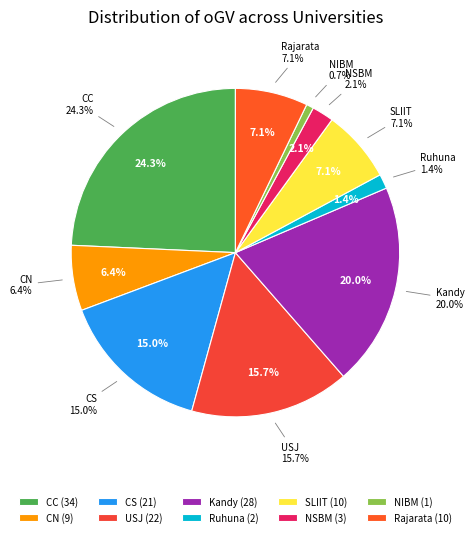

To the nearest percent, what is the combined percentage of NIBM and CS?

16%